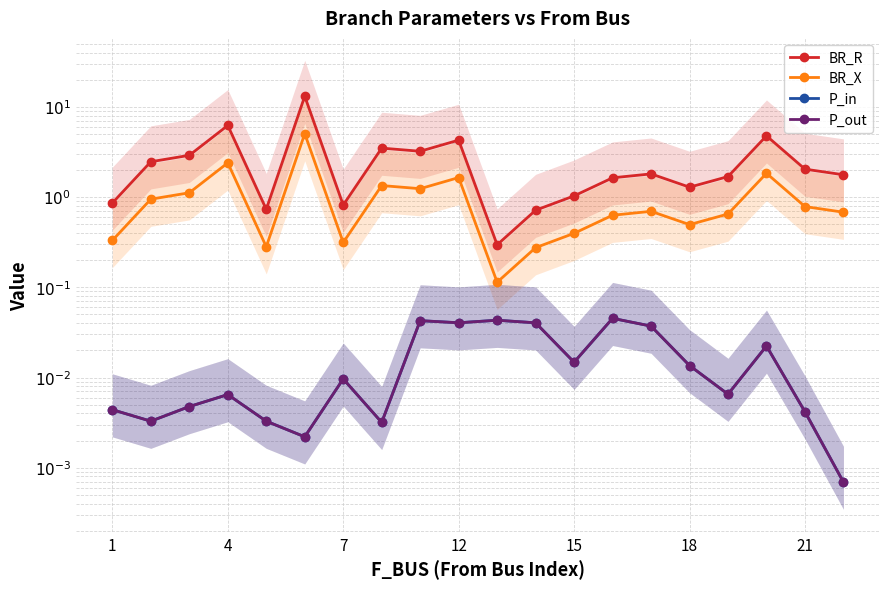

At 11, list the series in order from largest to smallest.

BR_R, BR_X, P_in, P_out